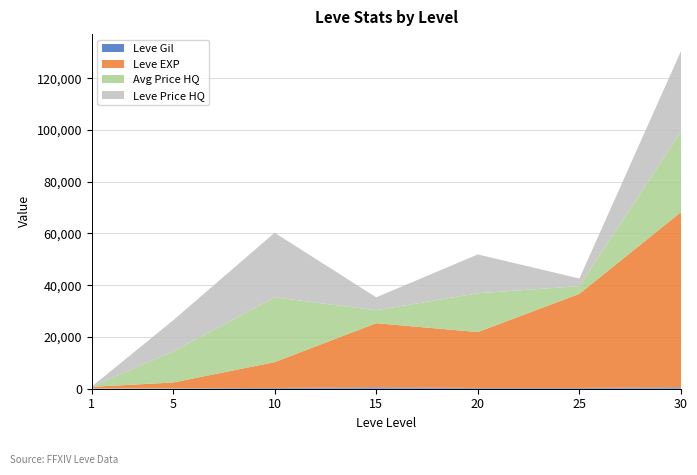

Reading right to left, what are all the values shown in this chart?

Leve Gil: 30=532	25=298	20=292	15=529	10=293	5=170	1=113
Leve EXP: 30=67730	25=36390	20=21600	15=24790	10=9990	5=2230	1=630
currentAveragePriceHQ: 30=31119	25=2950	20=15000	15=5000	10=25000	5=12000	1=46
LevePriceHQ: 30=31119	25=2950	20=15000	15=5000	10=25000	5=12000	1=46